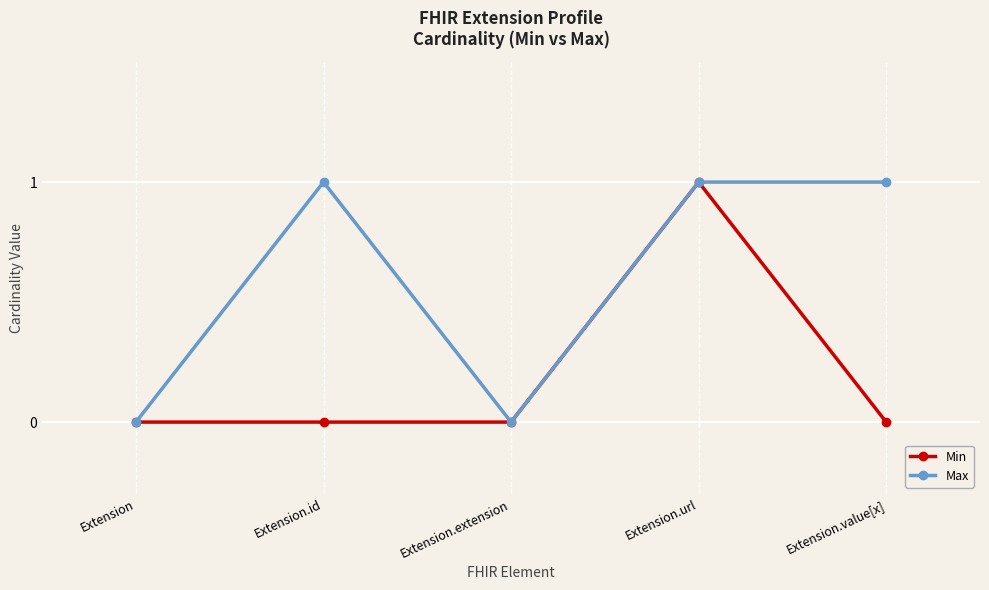

The Min series shows 0 at Extension.id. True or false?

True